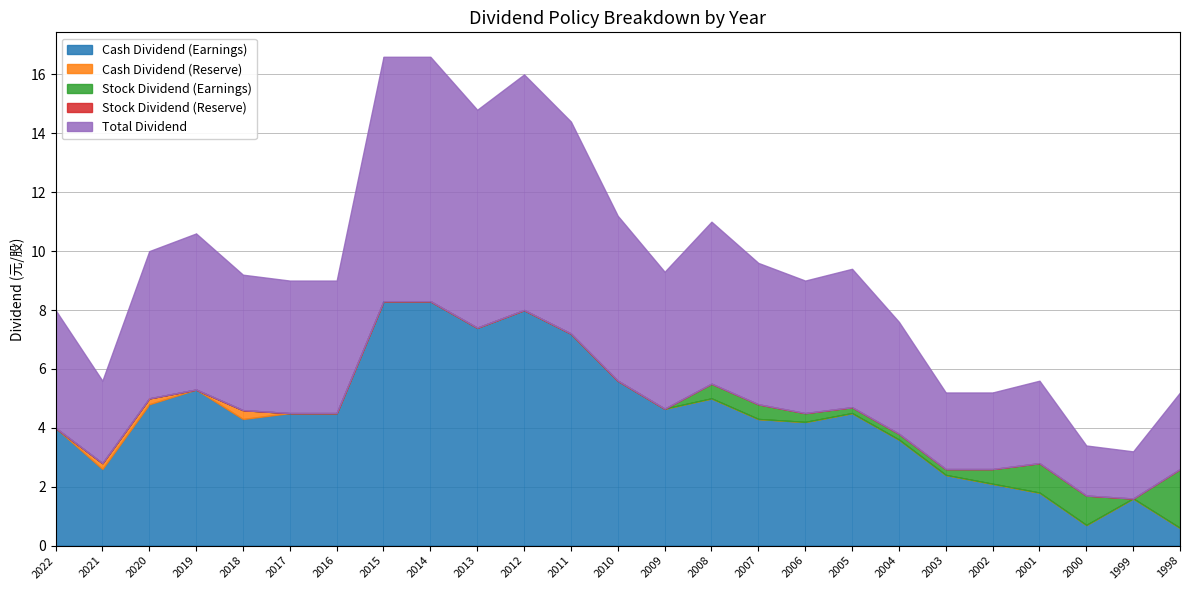

At 2012, list the series in order from smallest to largest.

Cash Dividend (Reserve), Stock Dividend (Earnings), Stock Dividend (Reserve), Cash Dividend (Earnings), Total Dividend